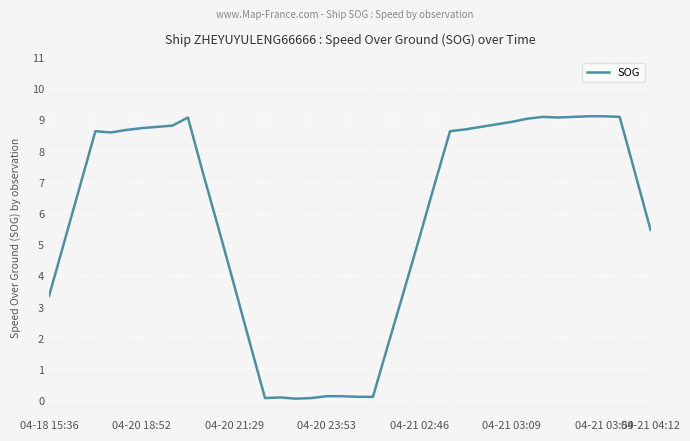

What is the greatest value displayed?

9.1